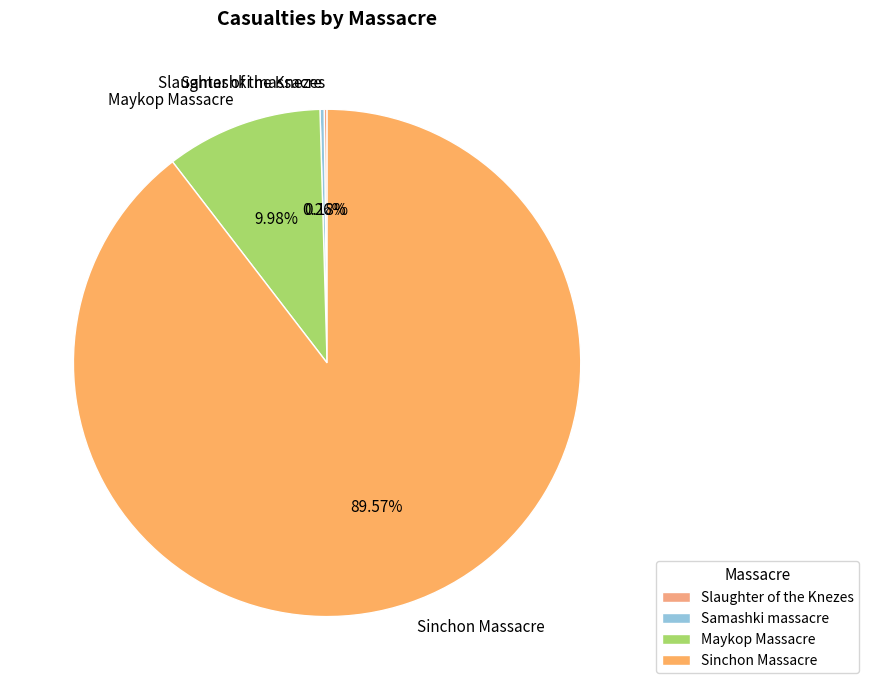

Is there any slice that represents more than half of the pie?

Yes